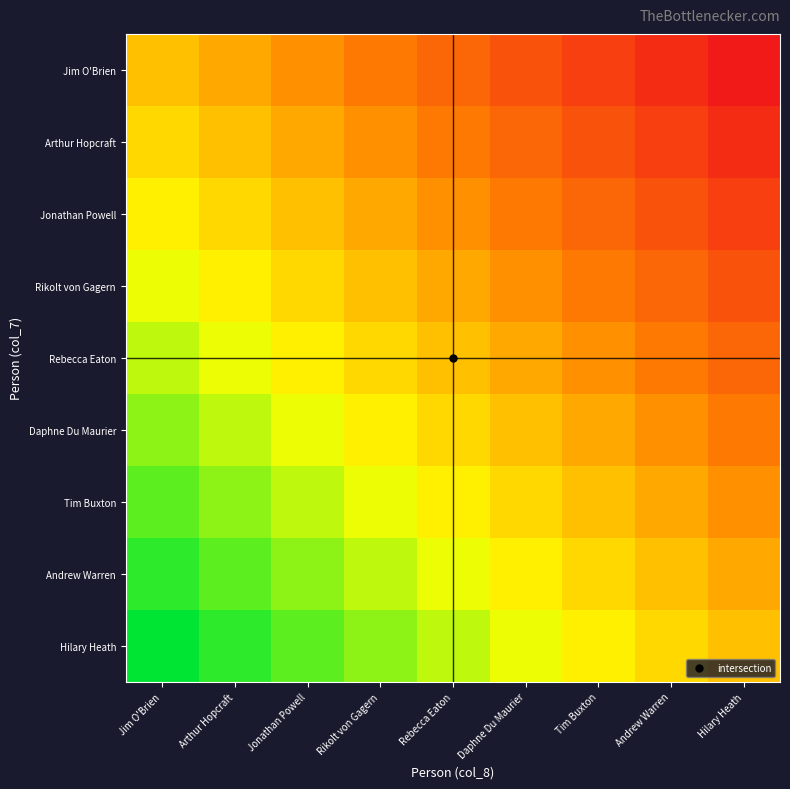

Between Rebecca Eaton and Tim Buxton, which is larger?

Rebecca Eaton